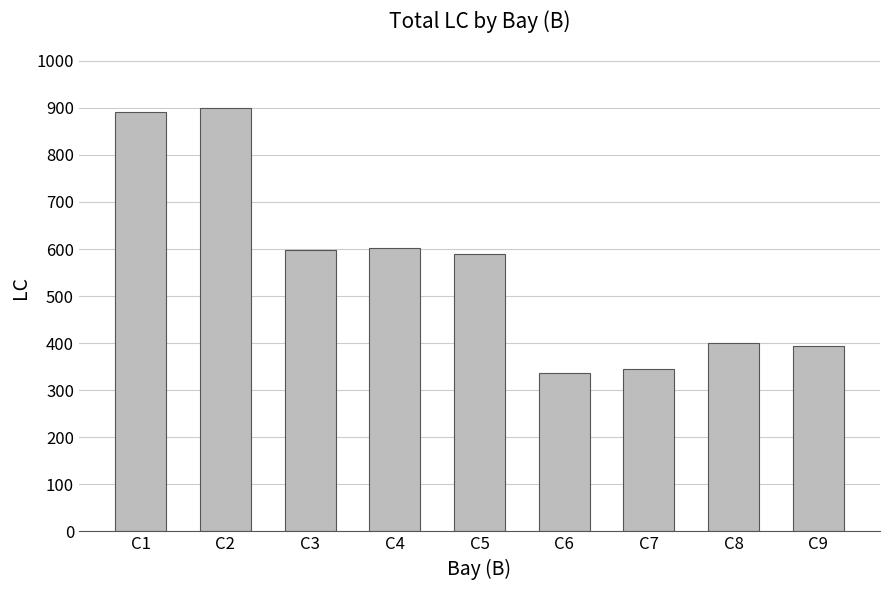

What is the average value?

562